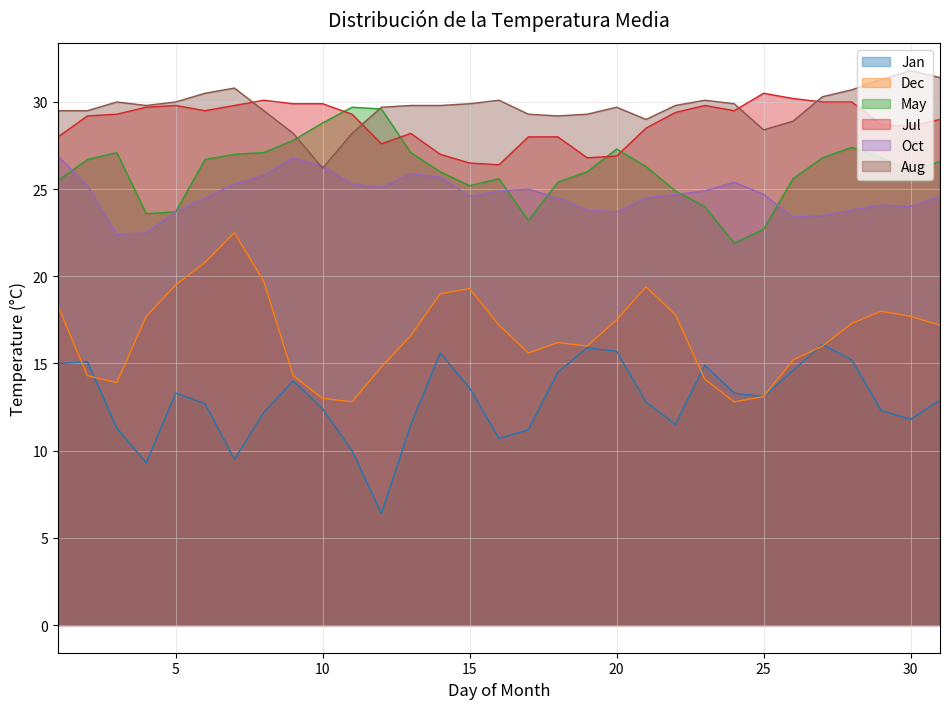

True or false: Jan and Jul intersect in this chart.

False